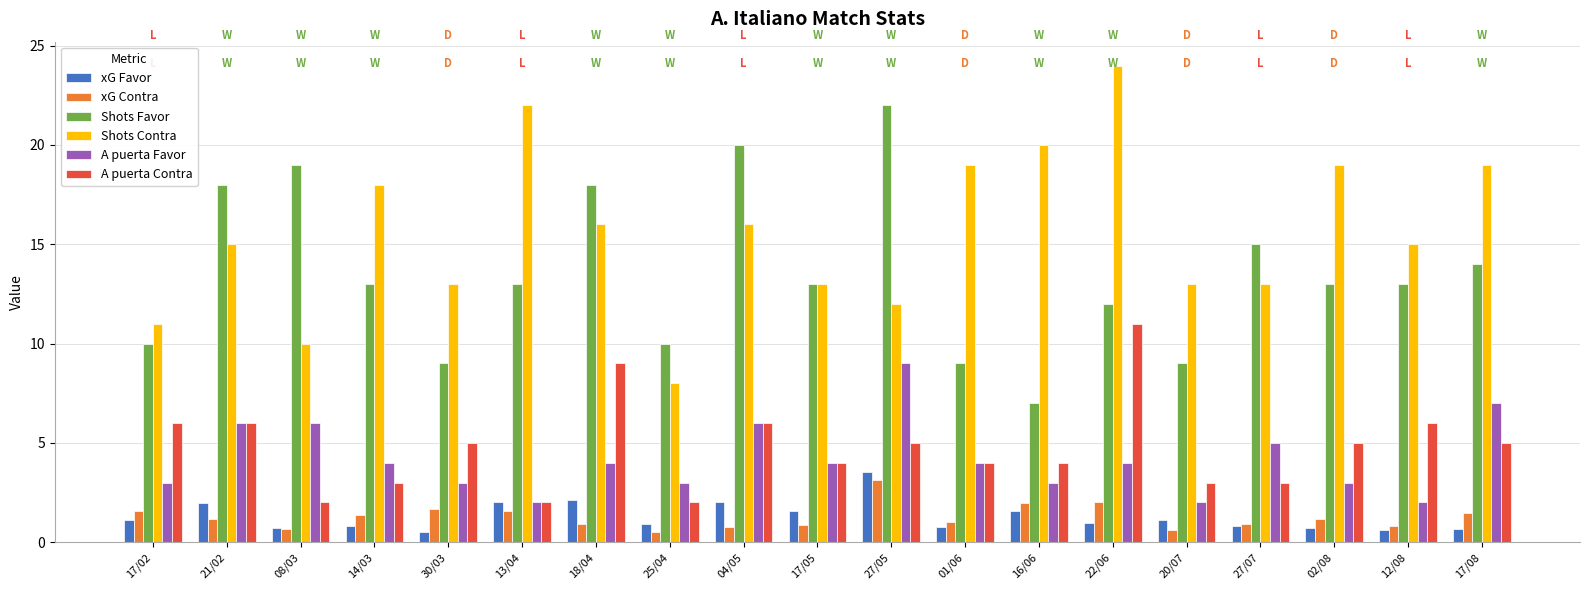

What is the total value across all series at 25/04?

24.4